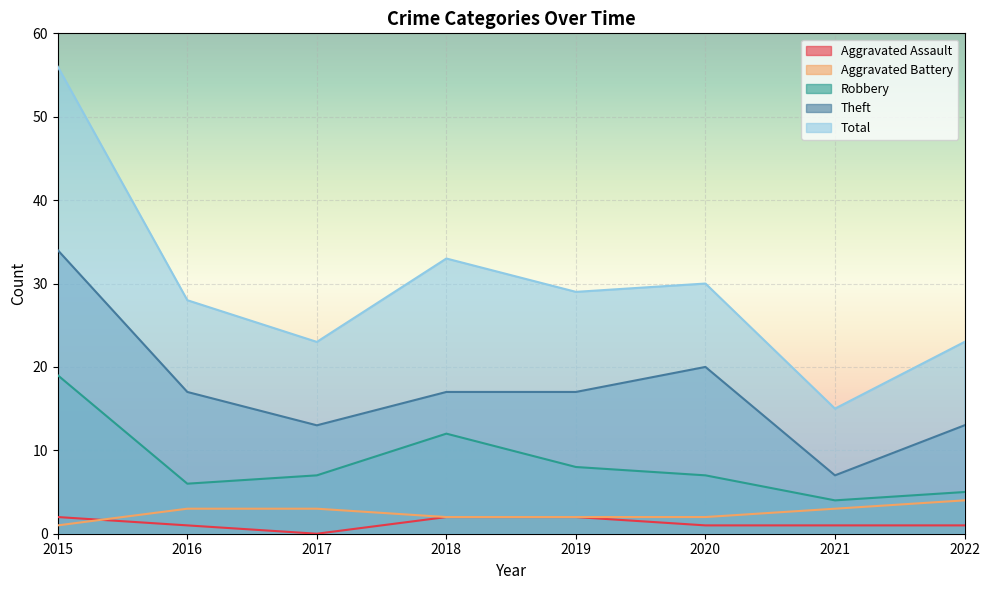

Which label corresponds to the smallest value in the chart?

2017